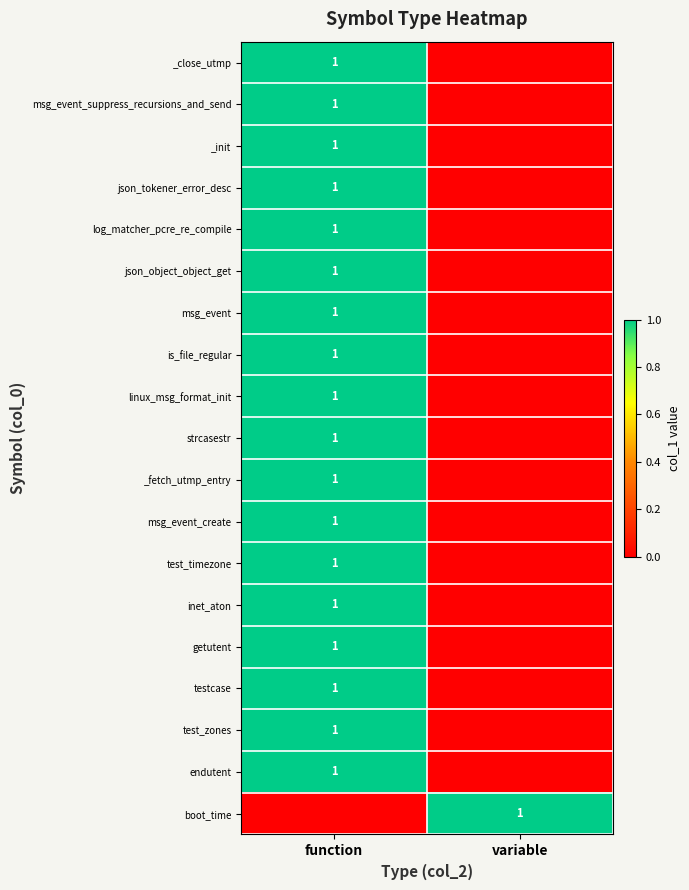

Which category has the lowest value across all series?

variable